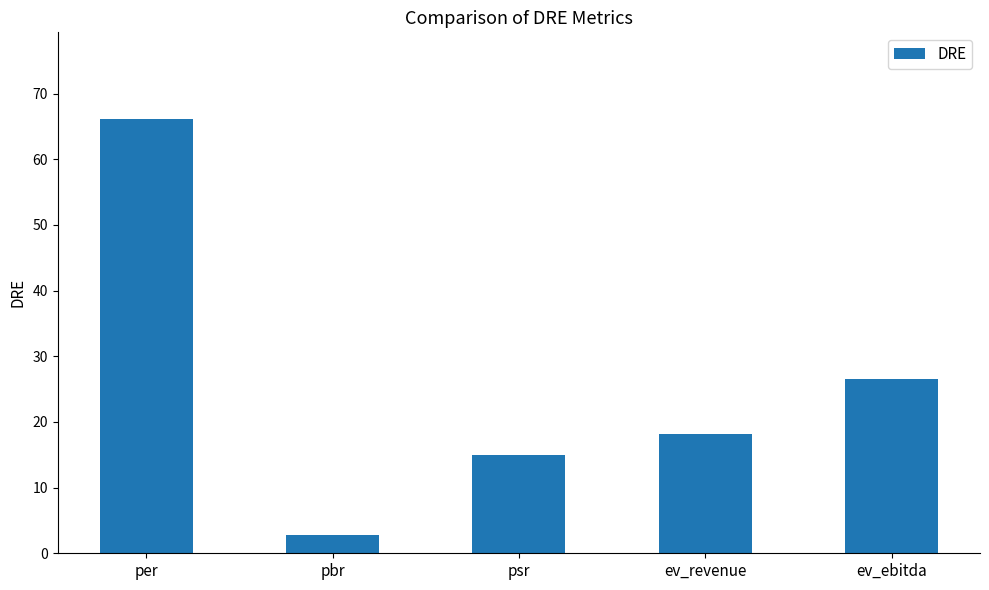

Does the chart contain stacked bars?

No